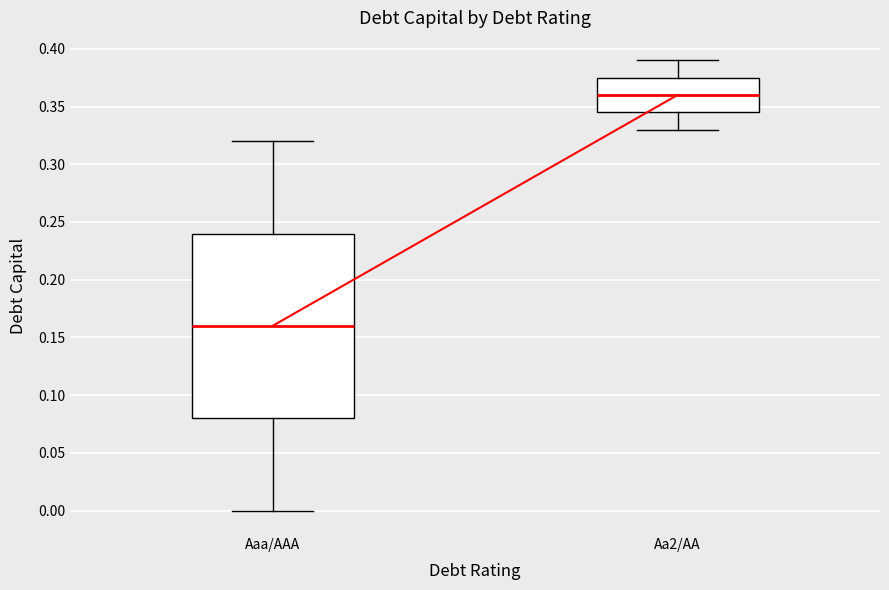

Reading left to right, read every box against the y-axis: the position of its median line, the range the box covers, and the ends of its whiskers. The values are not printed on the chart, so give them approximately, as read against the axis.

Aaa/AAA: median 0.160, box 0.080 to 0.240, whiskers 0.000 to 0.320
Aa2/AA: median 0.360, box 0.345 to 0.375, whiskers 0.330 to 0.390